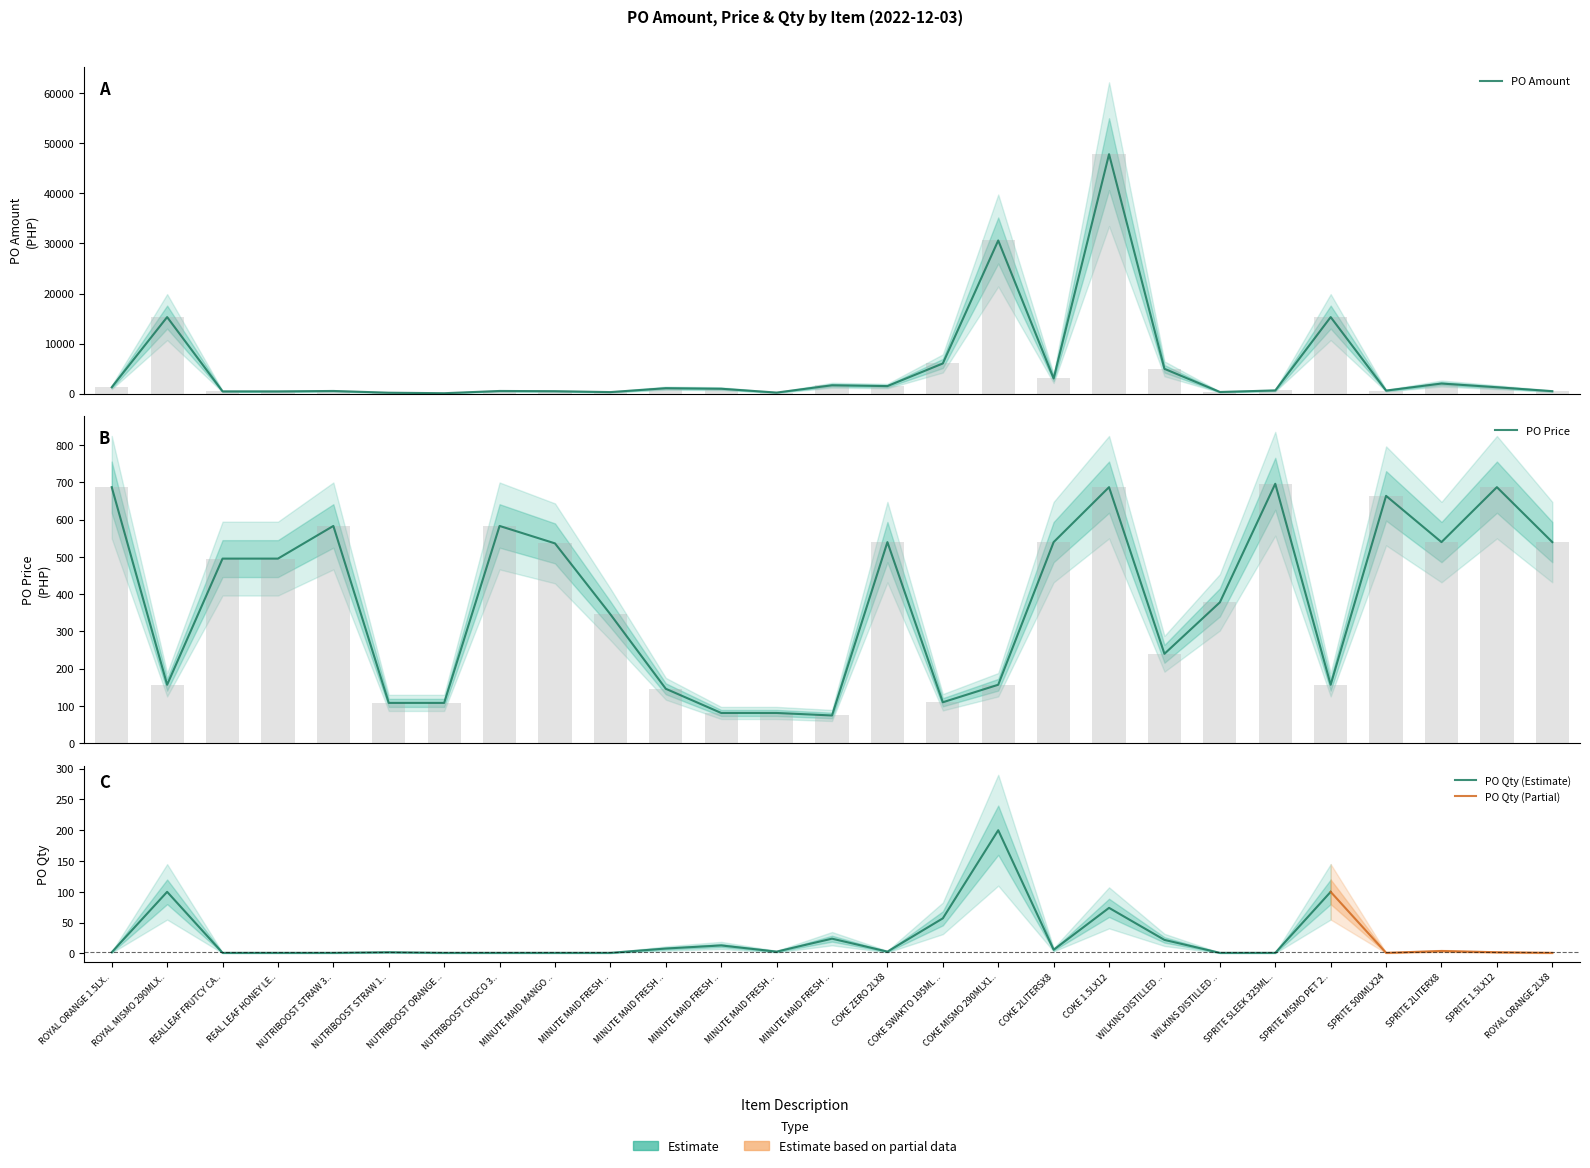

What is the average value of the PO Price series?

385.8